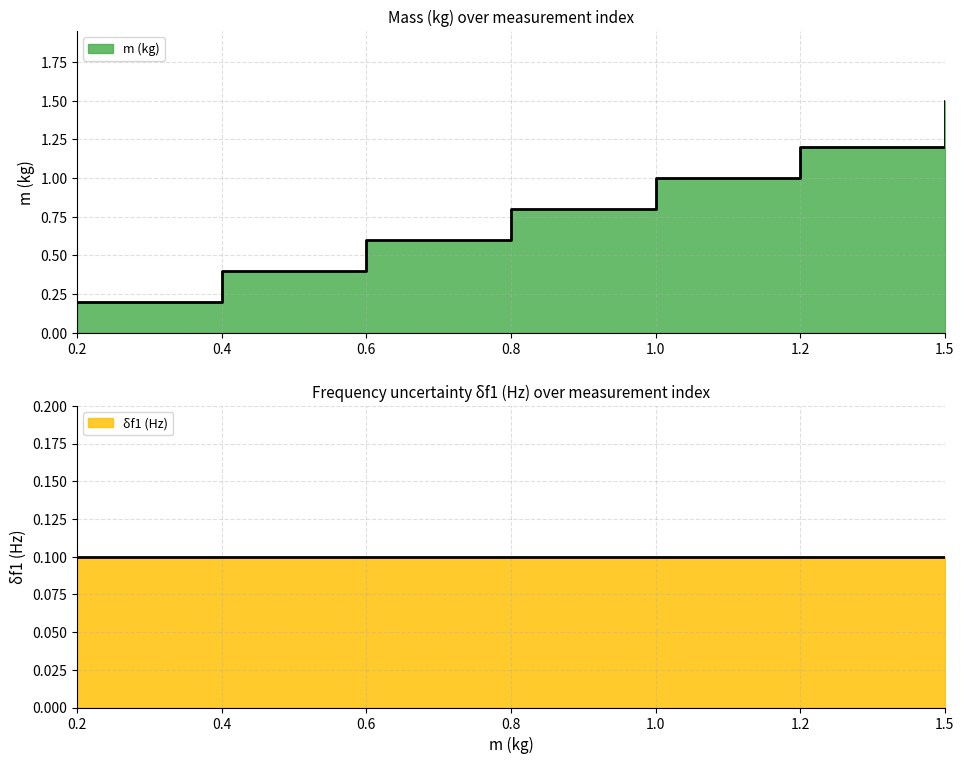

Rank the categories by value from lowest to highest.

0.2, 0.4, 0.6, 0.8, 1.0, 1.2, 1.5